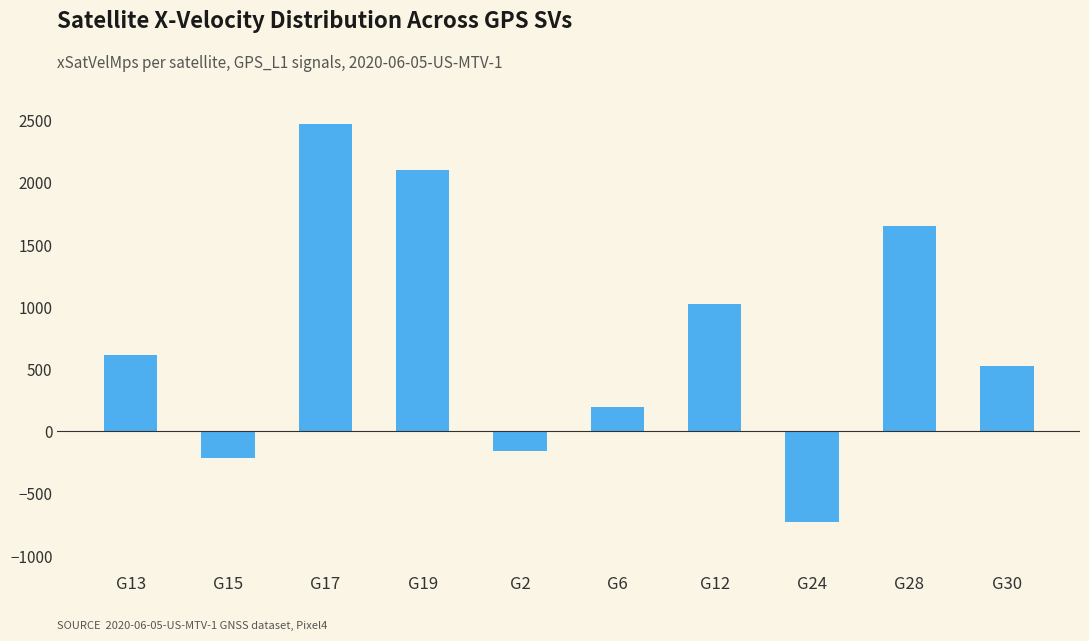

What is the sum of all values?

7484.4